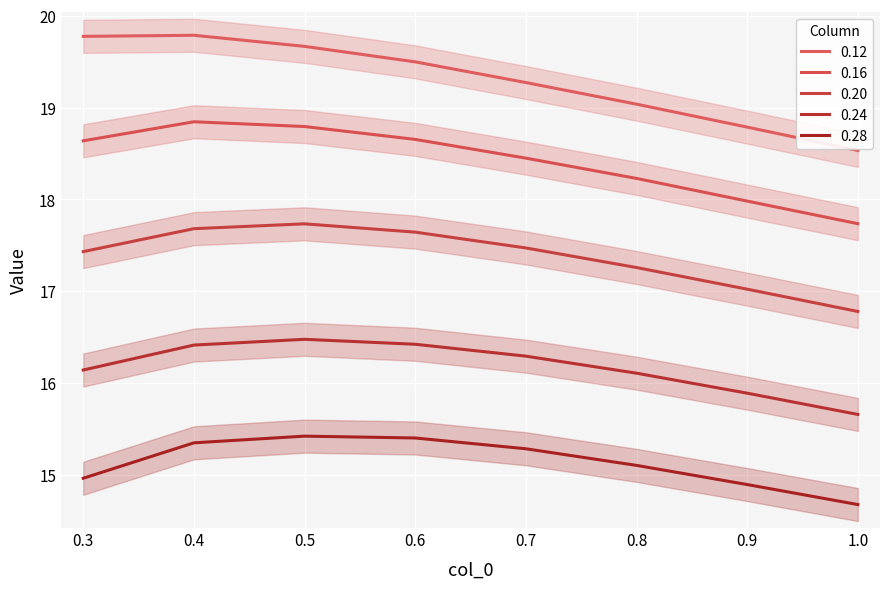

What is the difference between the highest and lowest values at 0.6?

4.1